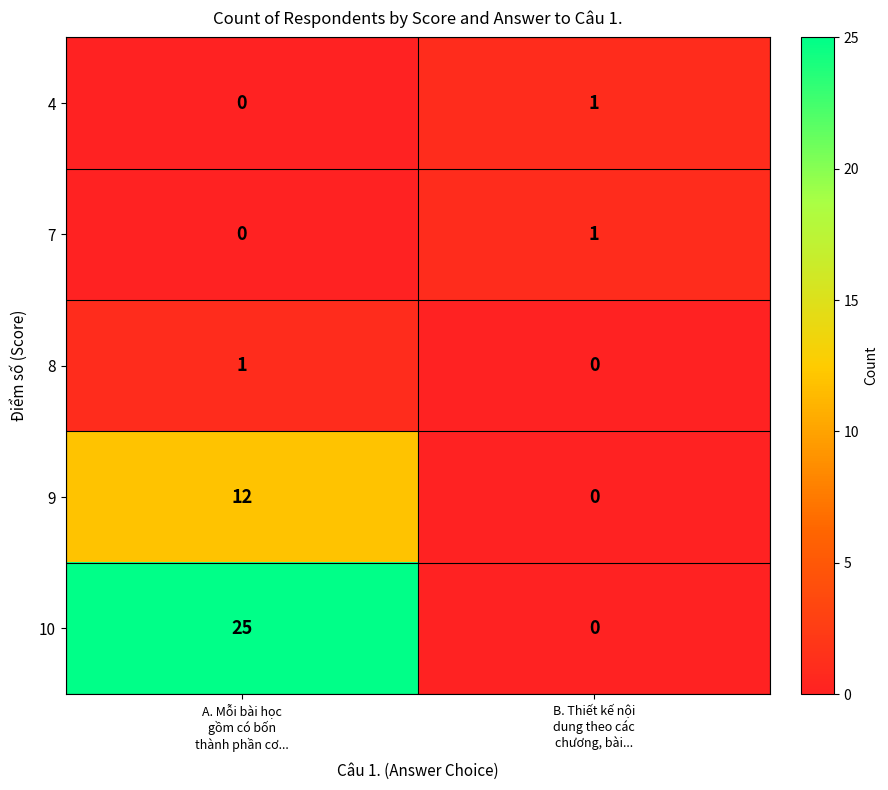

Which series has the widest spread of values?

10